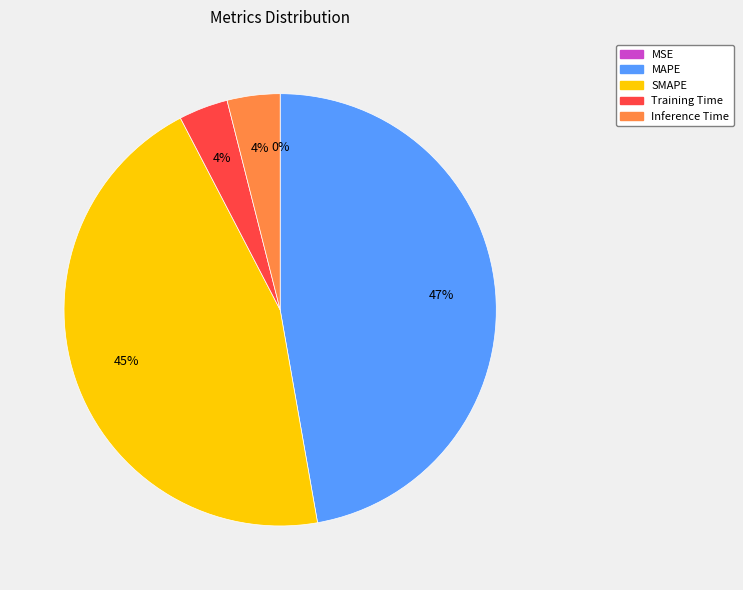

Is there a majority slice in this chart?

No